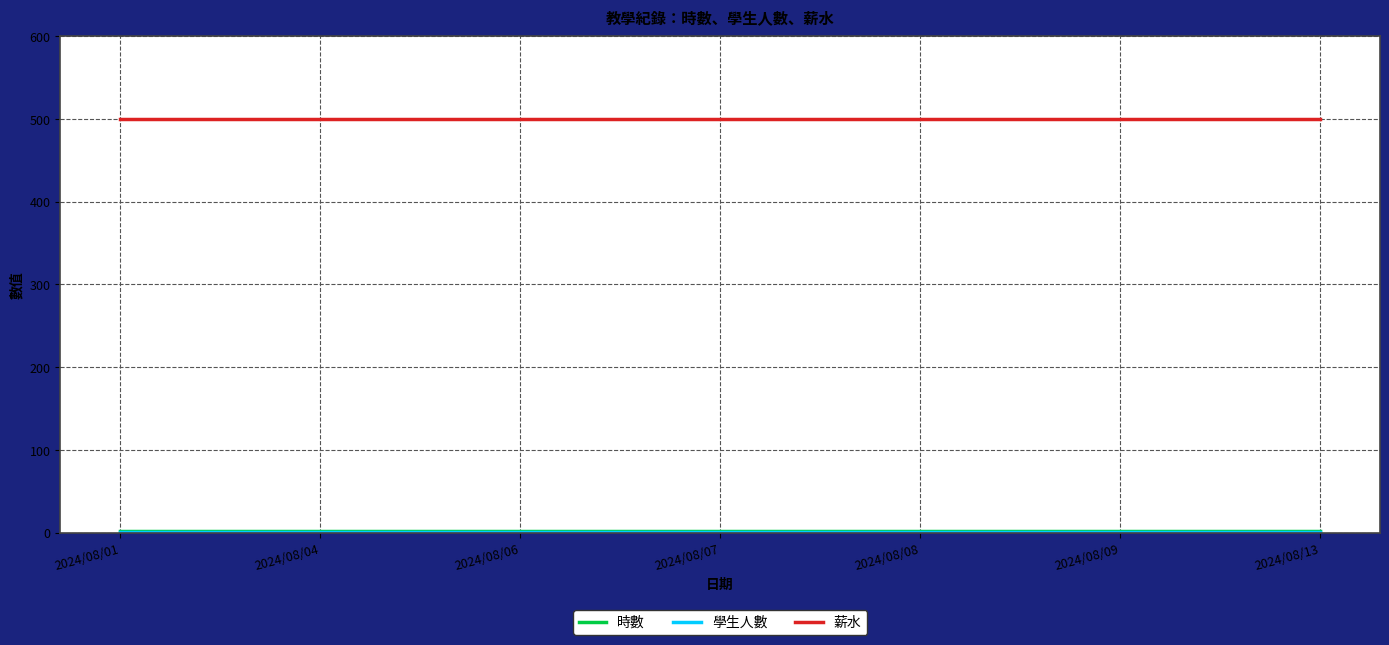

What is the maximum value for 薪水?

500